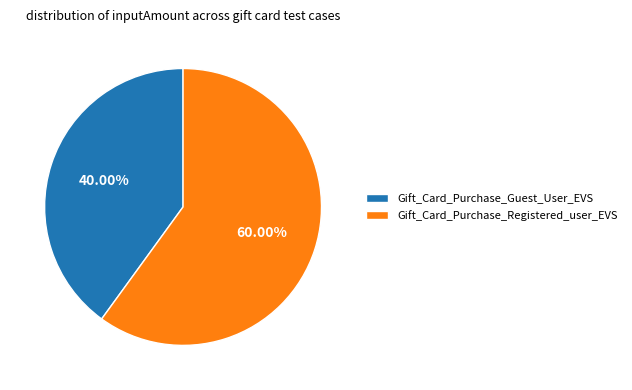

Approximately how many times larger is the value at Gift_Card_Purchase_Guest_User_EVS compared to Gift_Card_Purchase_Registered_user_EVS?

0.7